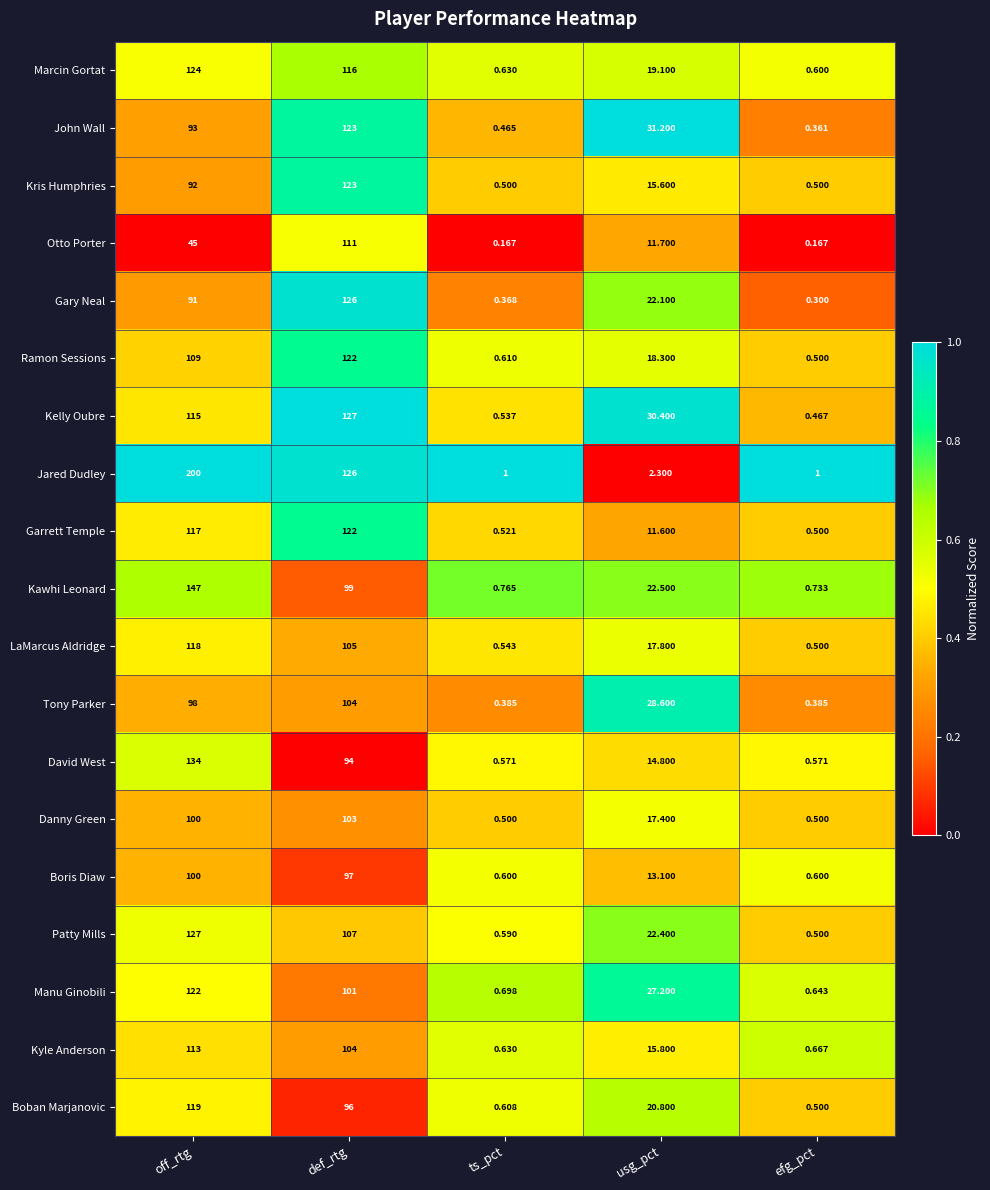

Which series has the largest range (max minus min)?

Jared Dudley